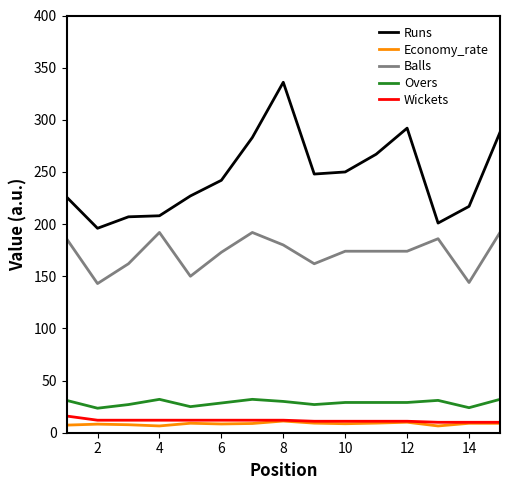

Which series has the largest total across all categories?

Runs